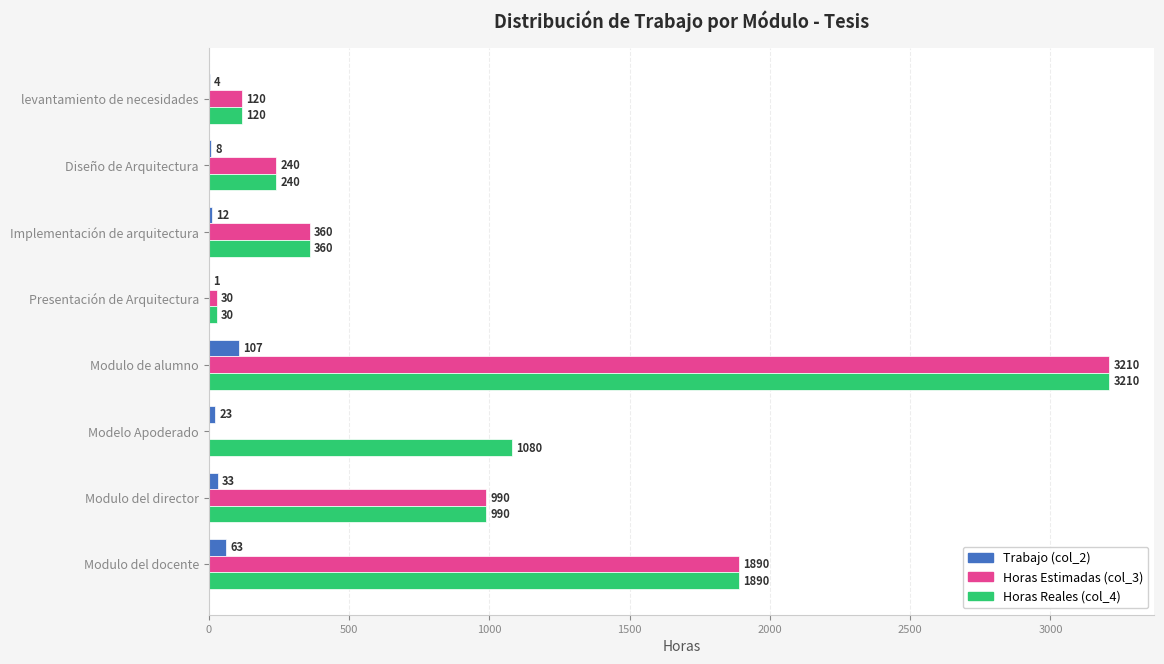

At which label is Trabajo (col_2) closest to 54?

Modulo del docente